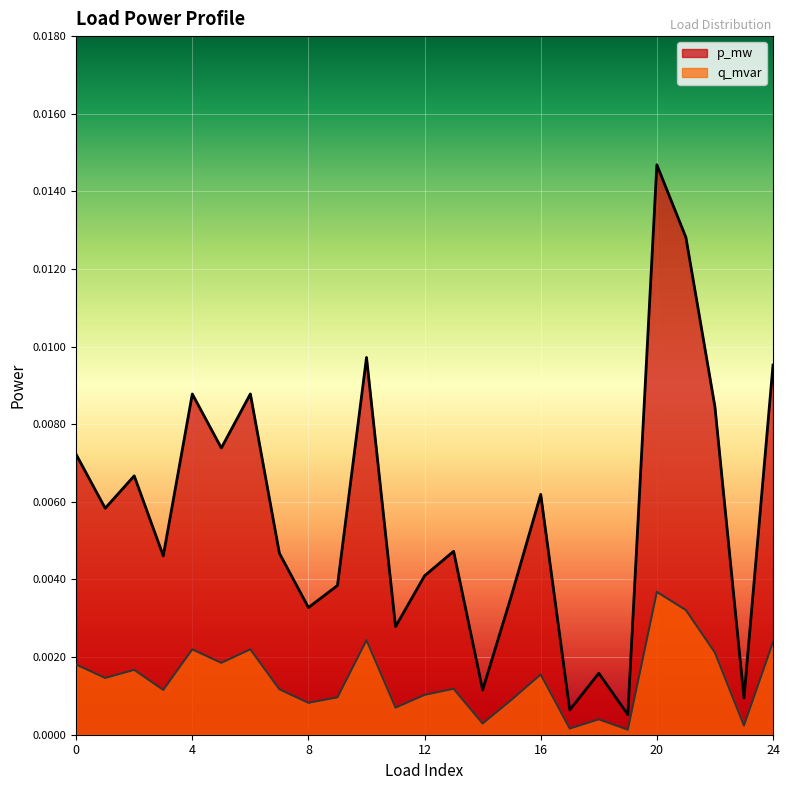

True or false: p_mw has a value of 0.0 at 3.

True